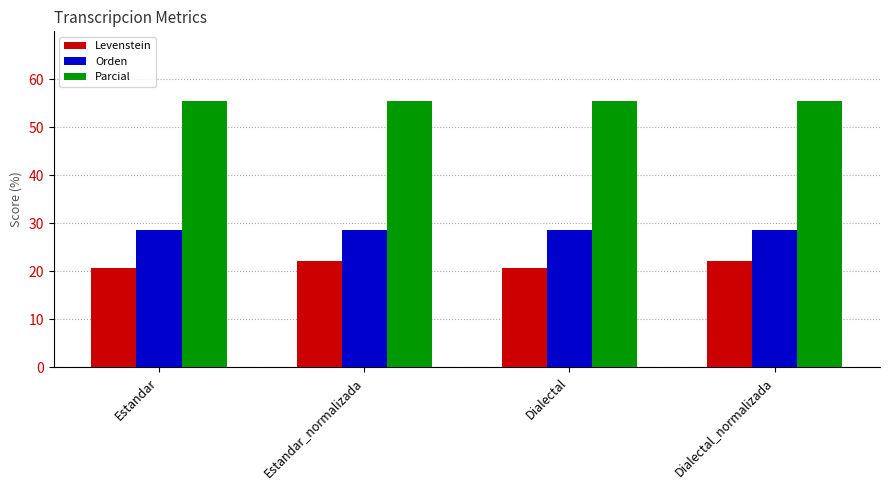

What is the label of the 2nd bar from the left?

Estandar_normalizada